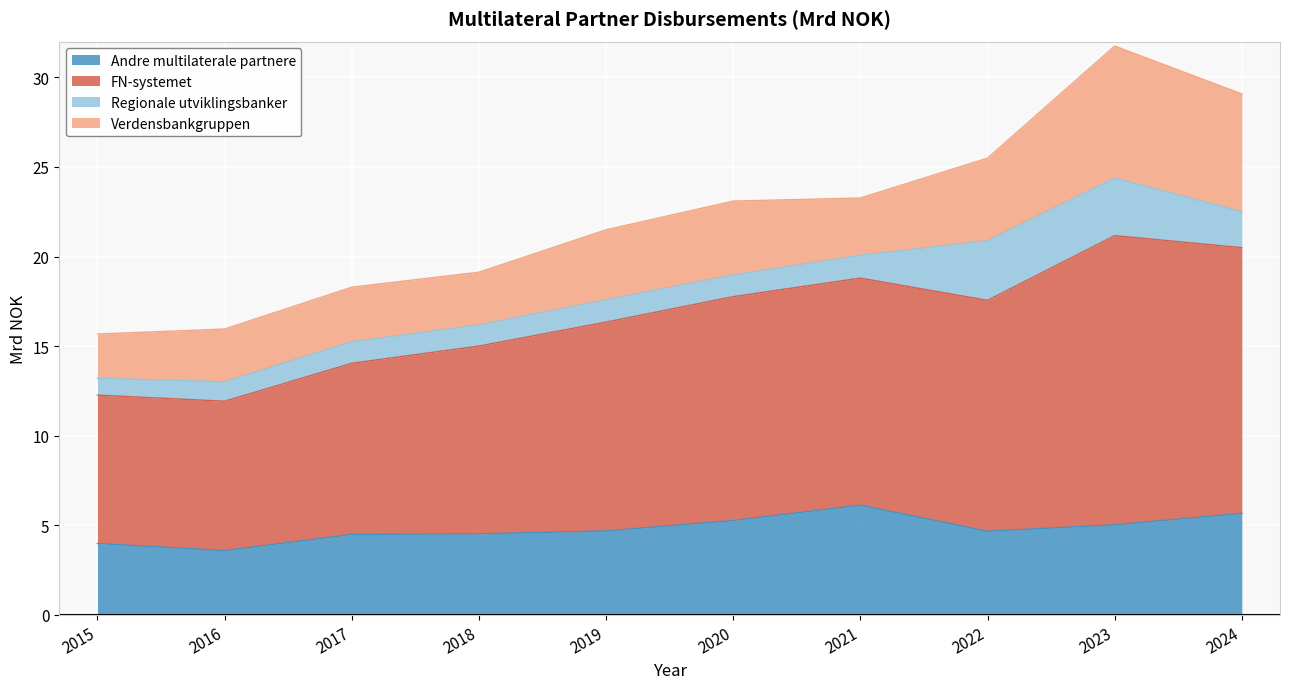

True or false: FN-systemet and Andre multilaterale partnere intersect in this chart.

False